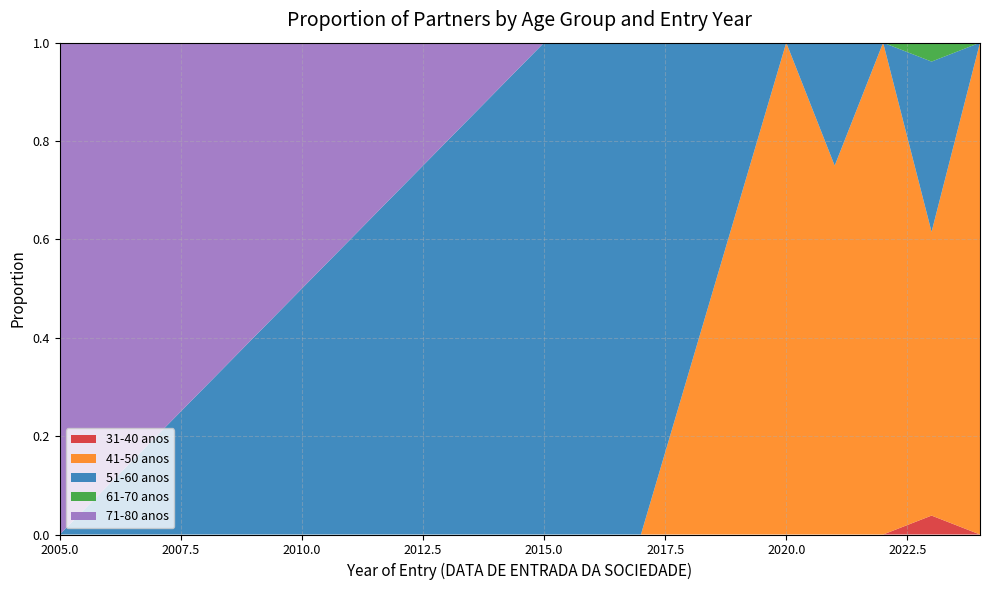

Does the chart have visible grid lines?

Yes